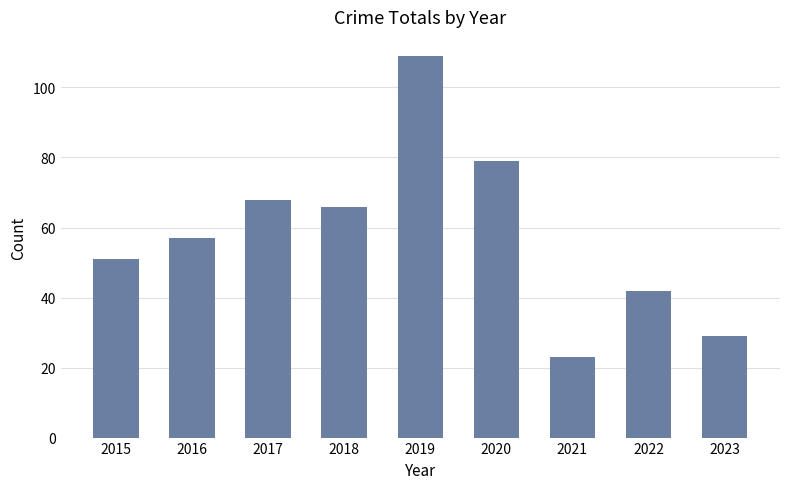

How many distinct data groups are displayed?

1